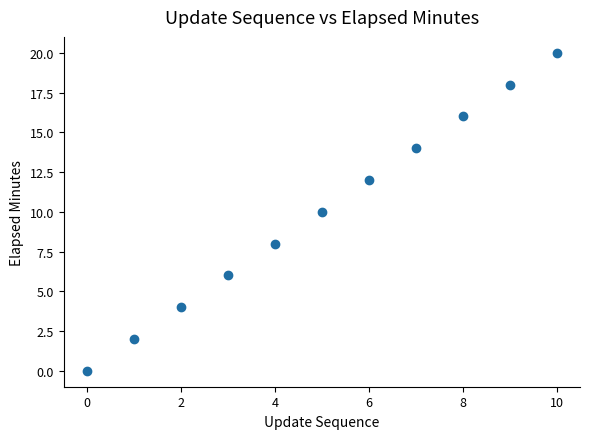

What is the range of Y values (max minus min)?

20